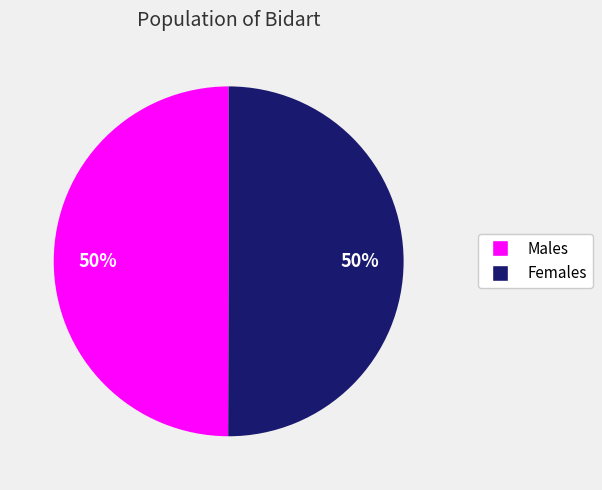

To the nearest percent, what is the average slice percentage?

50%